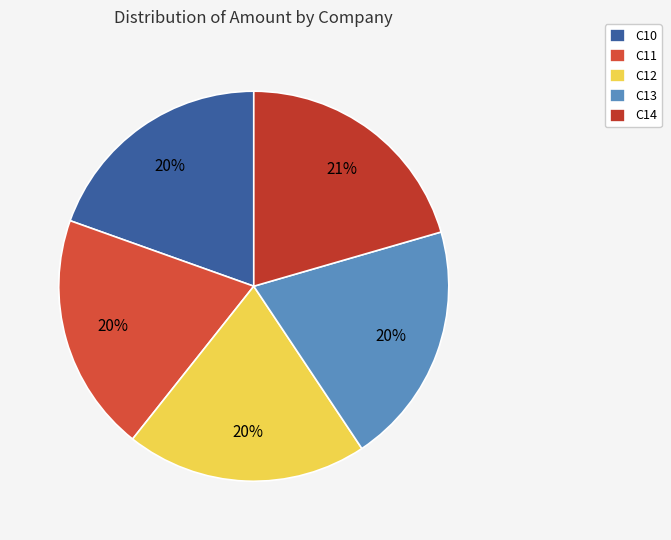

To the nearest percent, what is the combined percentage of C12 and C13?

40%